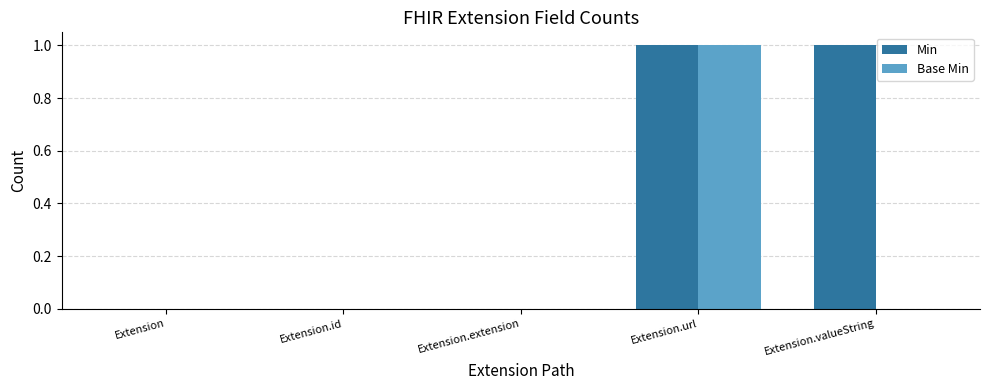

What are all the series names shown in the legend?

Min, Base Min